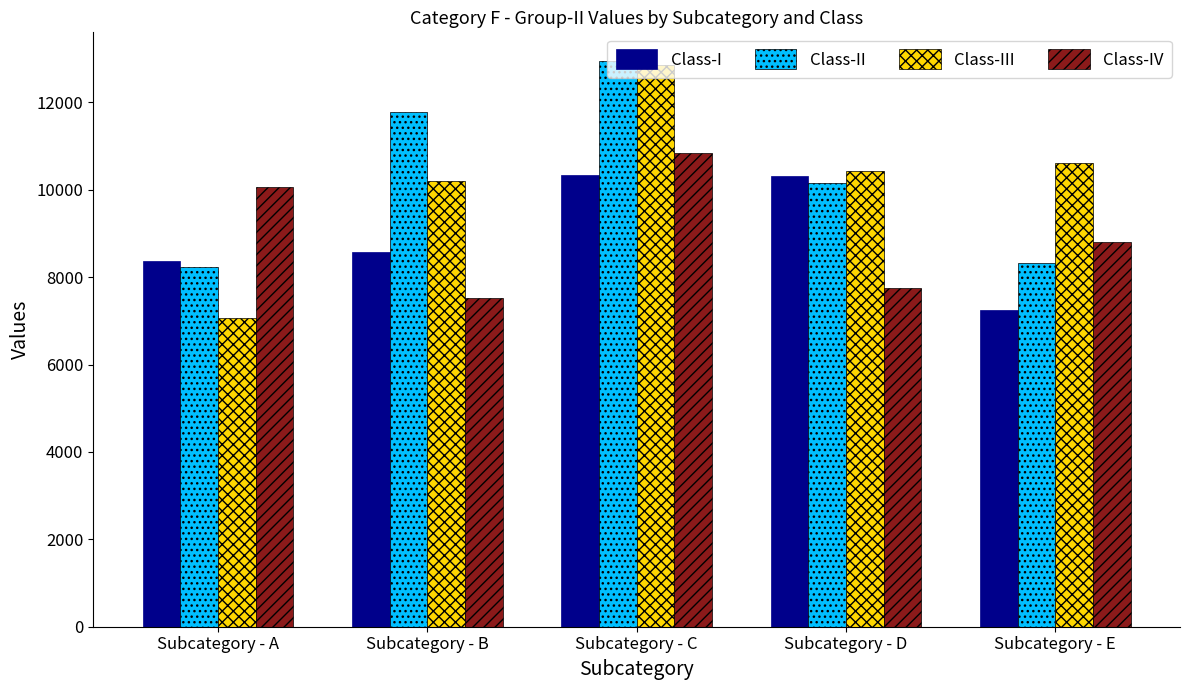

List the labels in order of Class-IV value, largest first.

Subcategory - C, Subcategory - A, Subcategory - E, Subcategory - D, Subcategory - B